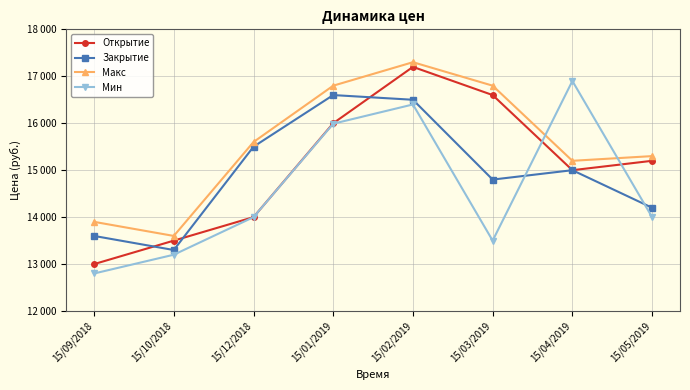

What is the label of the 2nd point from the left?

15/10/2018